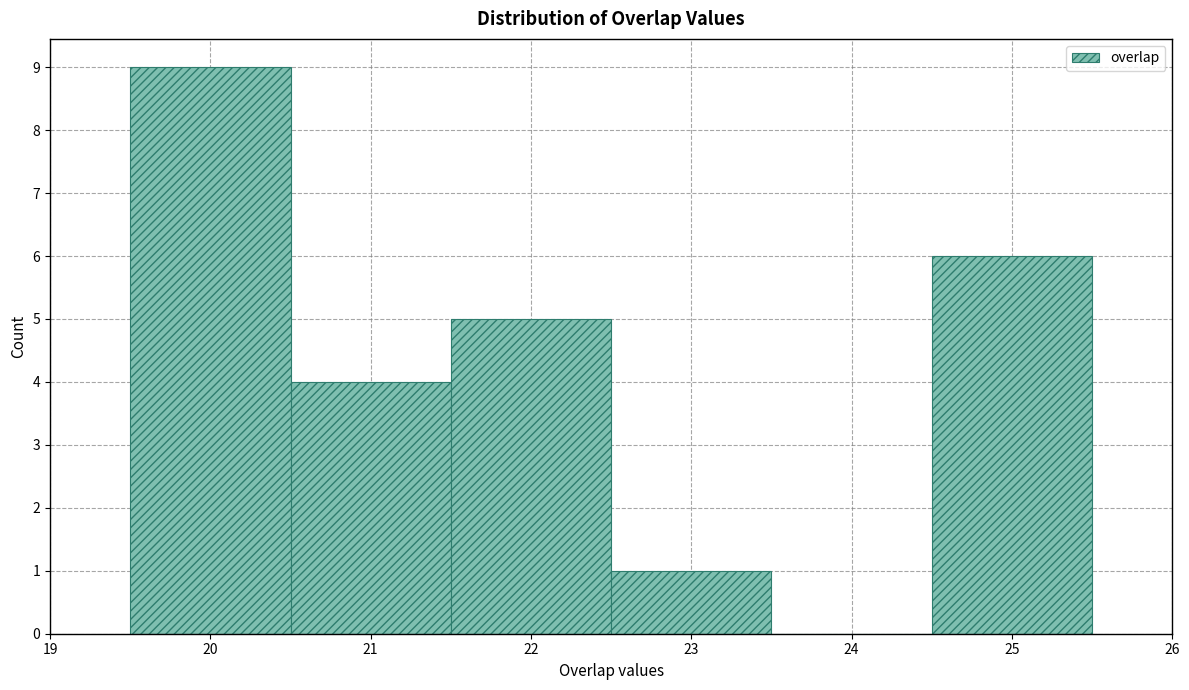

Reading left to right, list every bar in this chart as the range it spans on the x-axis followed by its height. The values are not printed on the chart, so give them approximately, as read against the axis.

19.5 to 20.5: 9
20.5 to 21.5: 4
21.5 to 22.5: 5
22.5 to 23.5: 1
23.5 to 24.5: 0
24.5 to 25.5: 6